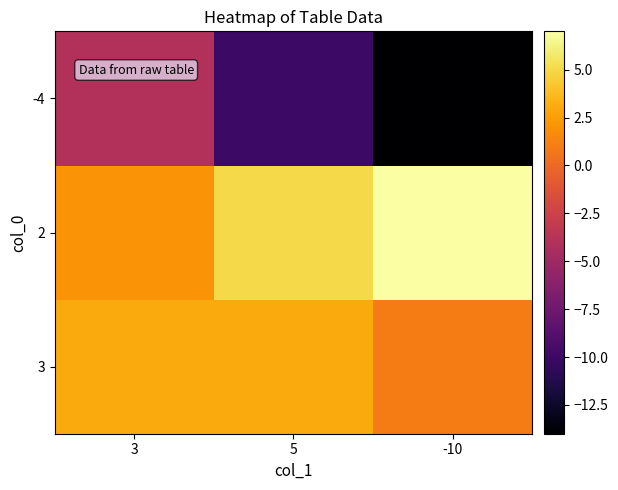

What is the greatest value displayed?

7